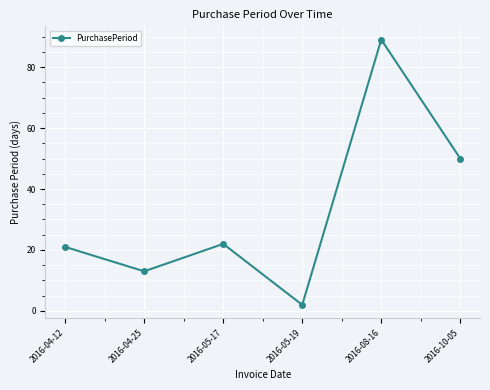

What is the label of the 6th point from the left?

2016-10-05